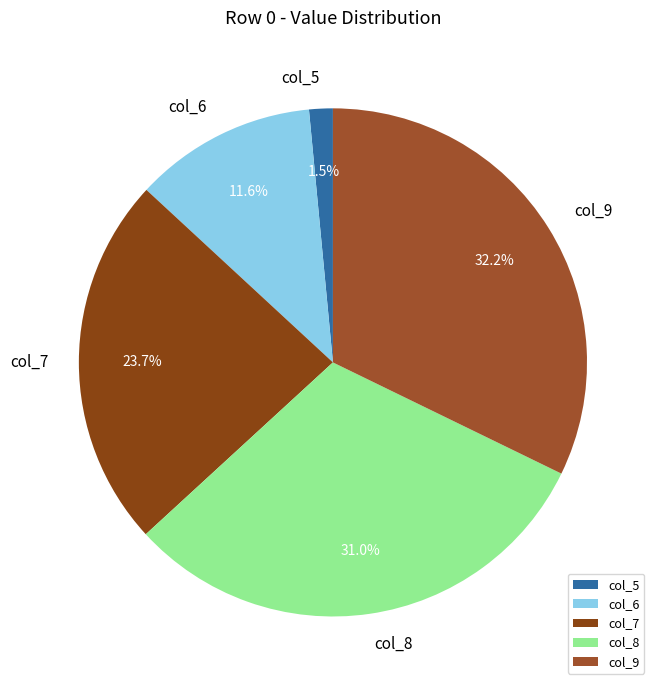

Count the number of slices in the pie.

5